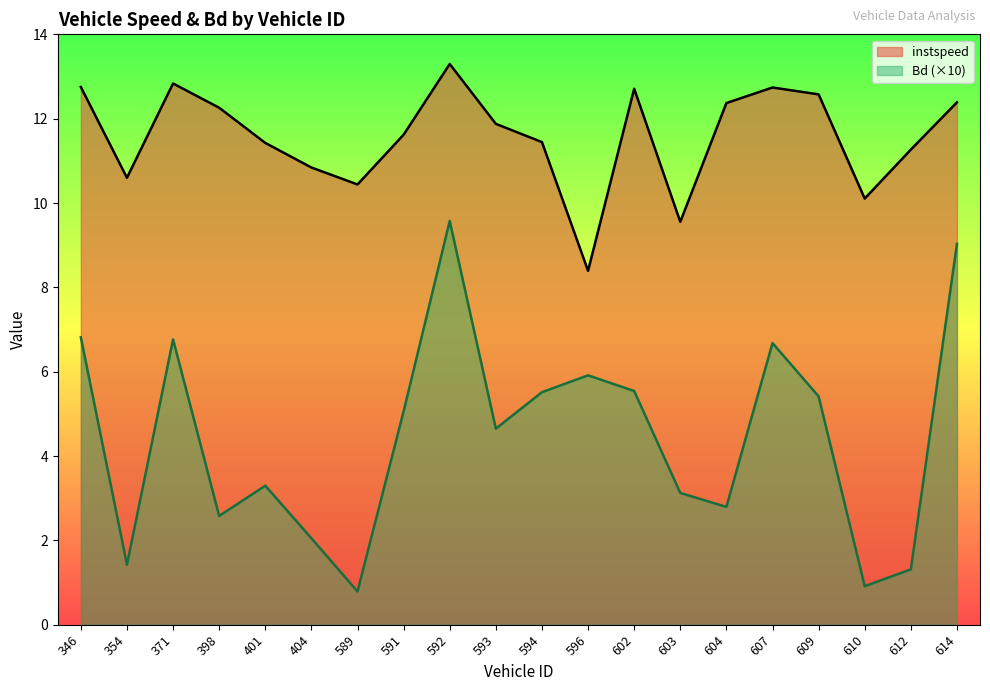

Reading left to right, list all the values displayed in this chart.

instspeed: 346=12.8	354=10.6	371=12.8	398=12.3	401=11.4	404=10.8	589=10.4	591=11.6	592=13.3	593=11.9	594=11.4	596=8.4	602=12.7	603=9.6	604=12.4	607=12.7	609=12.6	610=10.1	612=11.3	614=12.4
Bd: 346=6.8	354=1.4	371=6.8	398=2.6	401=3.3	404=2.0	589=0.8	591=5.1	592=9.6	593=4.6	594=5.5	596=5.9	602=5.5	603=3.1	604=2.8	607=6.7	609=5.4	610=0.9	612=1.3	614=9.0